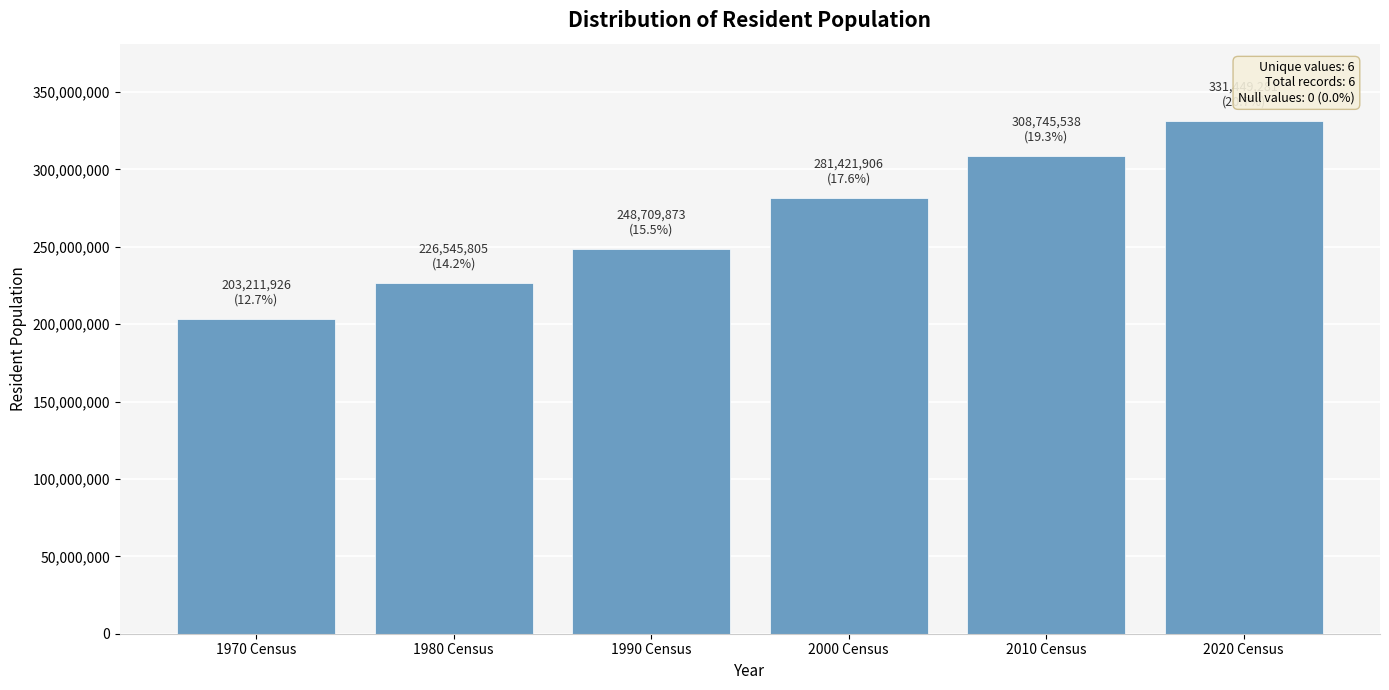

What is the smallest value displayed?

203211926